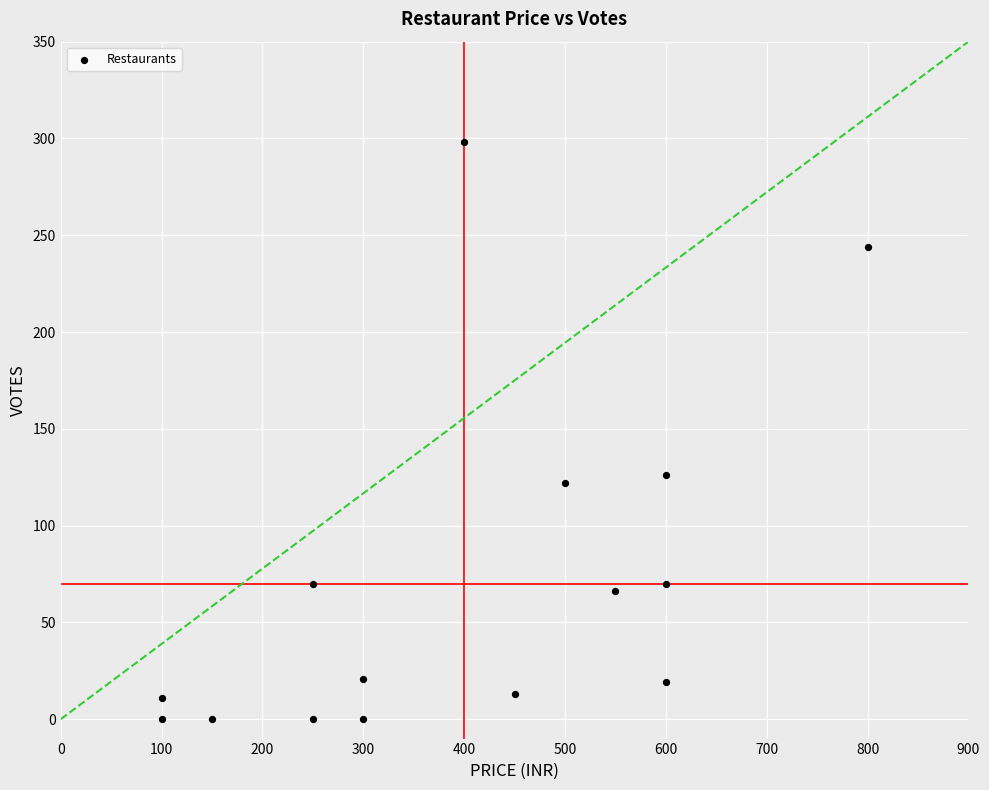

What is the range of Y values (max minus min)?

298